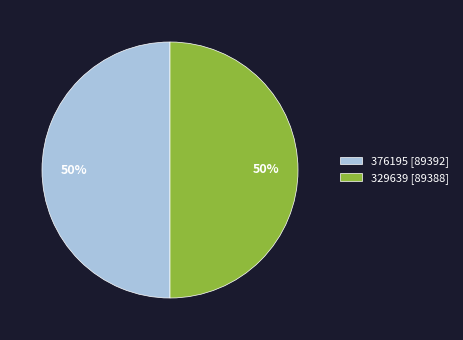

Is it true that 376195 is 40% of the pie?

False